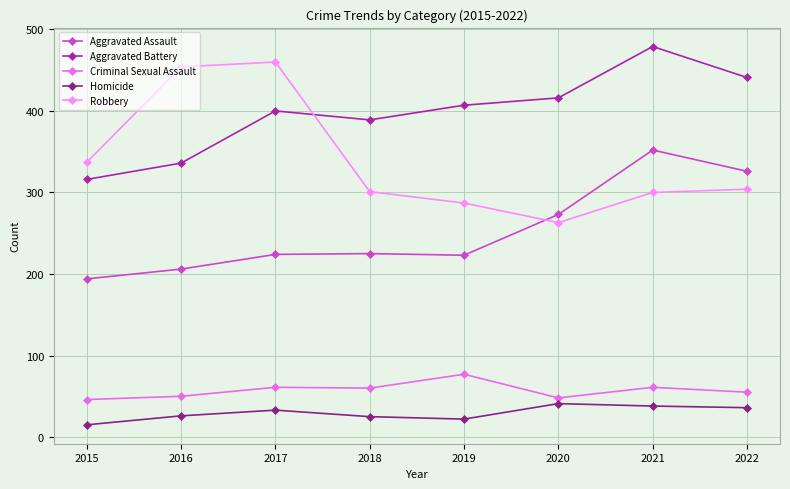

Which series has the largest total across all categories?

Aggravated Battery